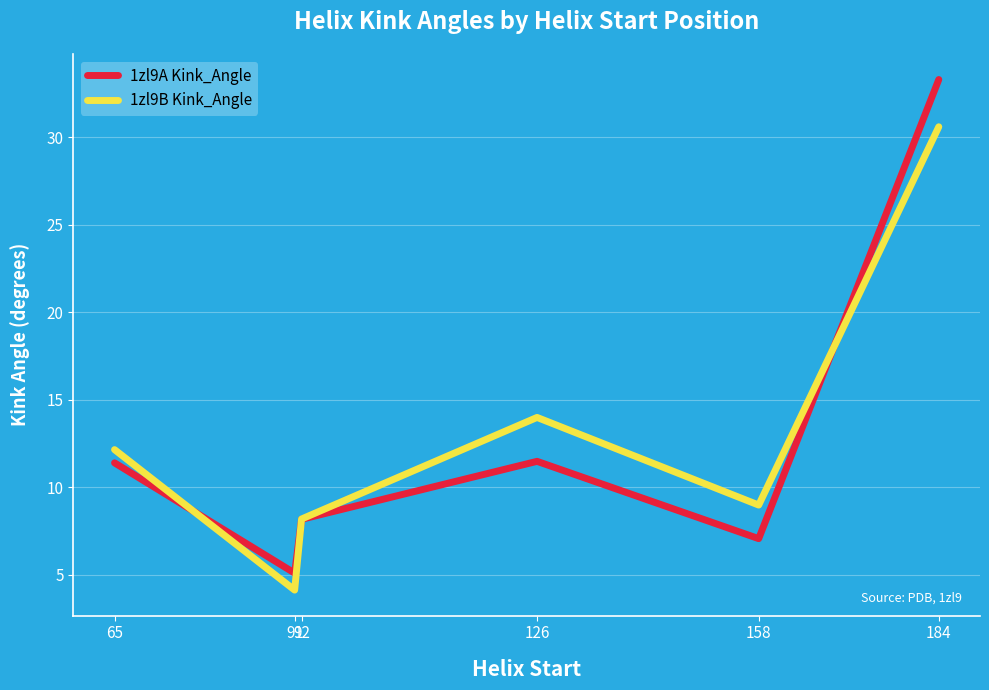

What is the smallest value displayed?

4.1